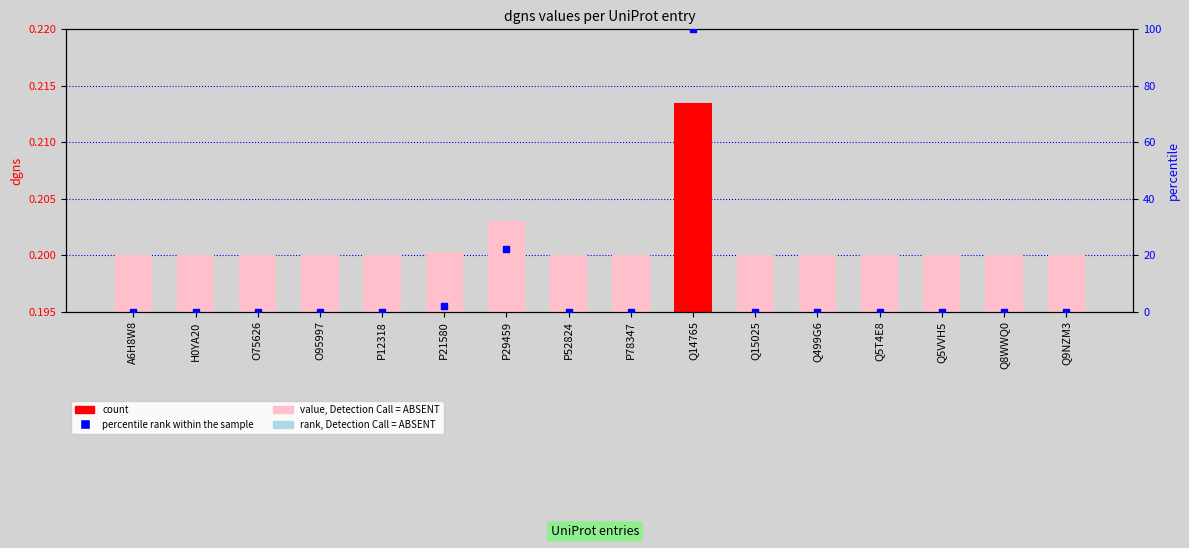

At which category is the sum across all series the highest?

Q14765